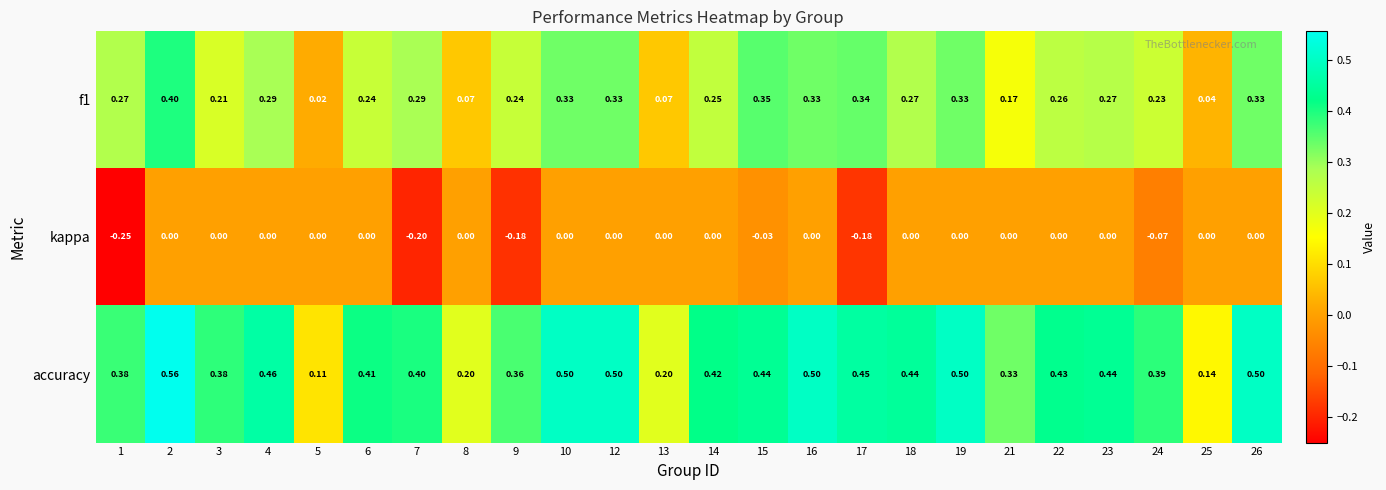

Count the number of categories in the chart.

24